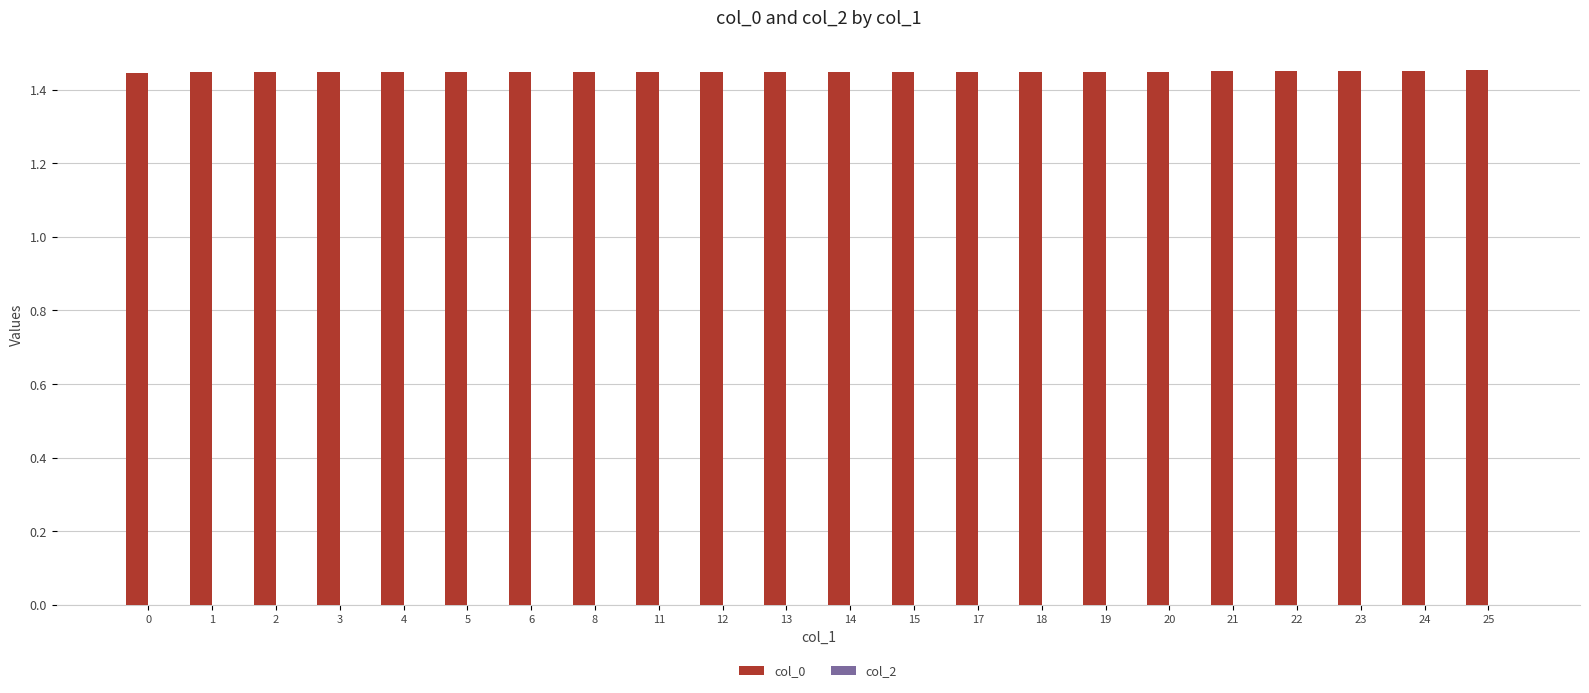

How many bars are there in total?

22